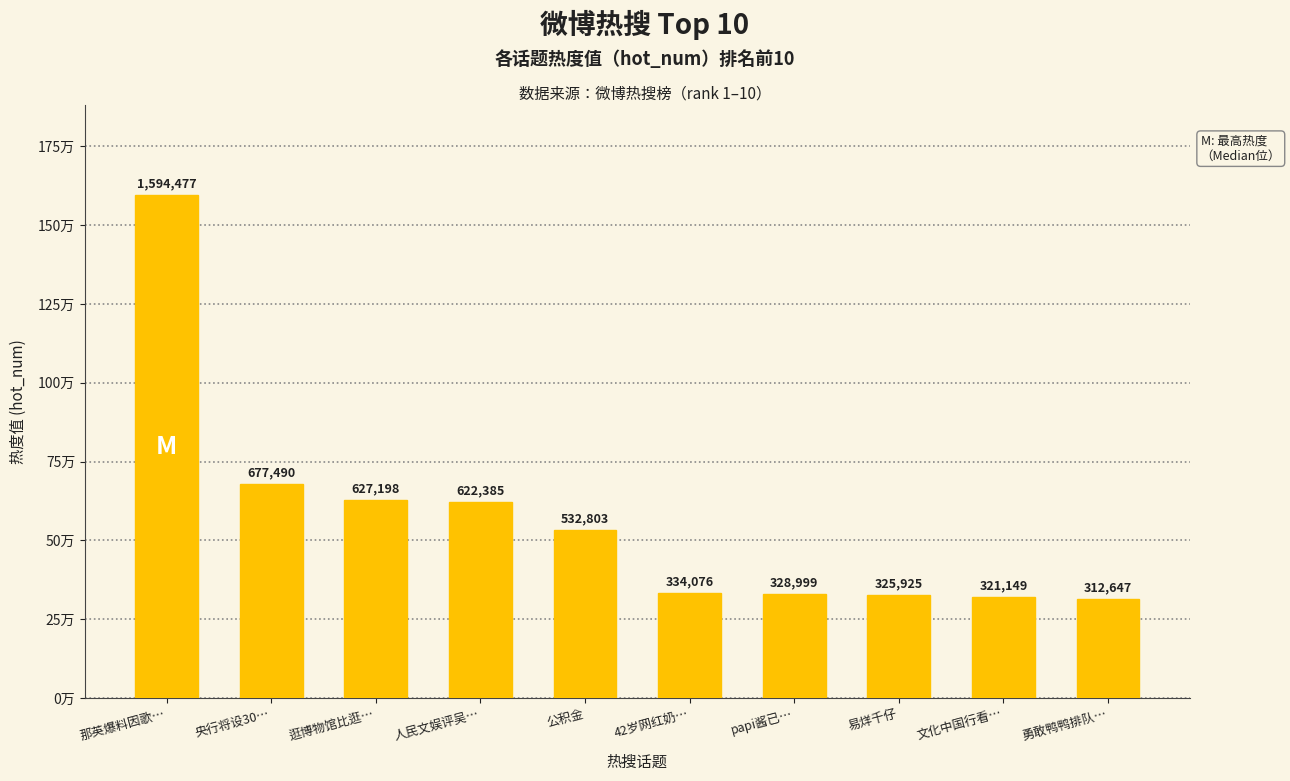

What is the maximum value shown in the chart?

1594477